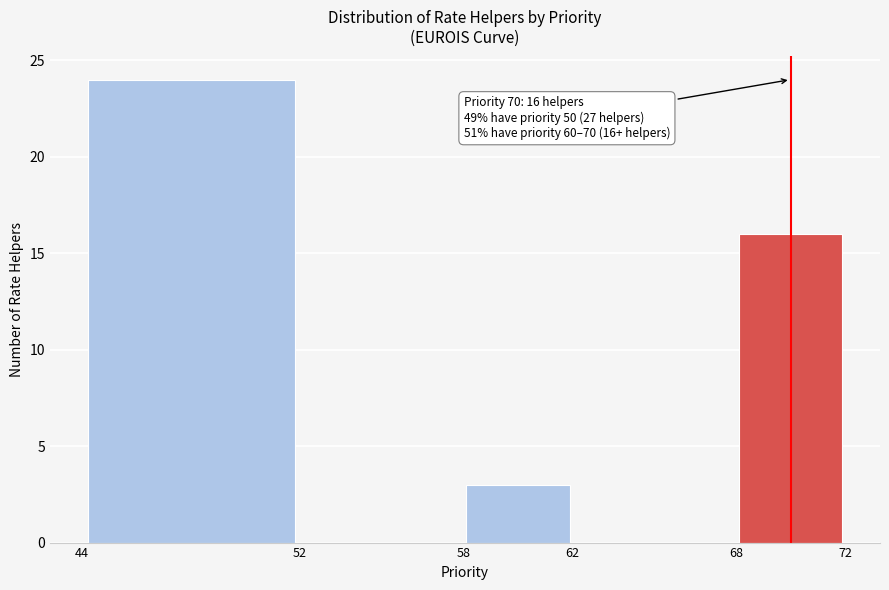

Which range on the x-axis has the tallest bar?

44 to 52